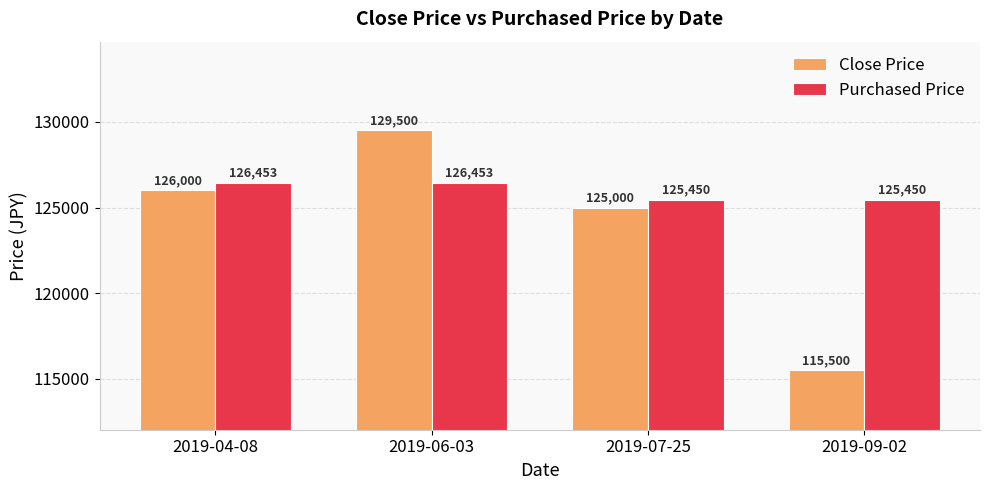

How many bars are there in total?

8